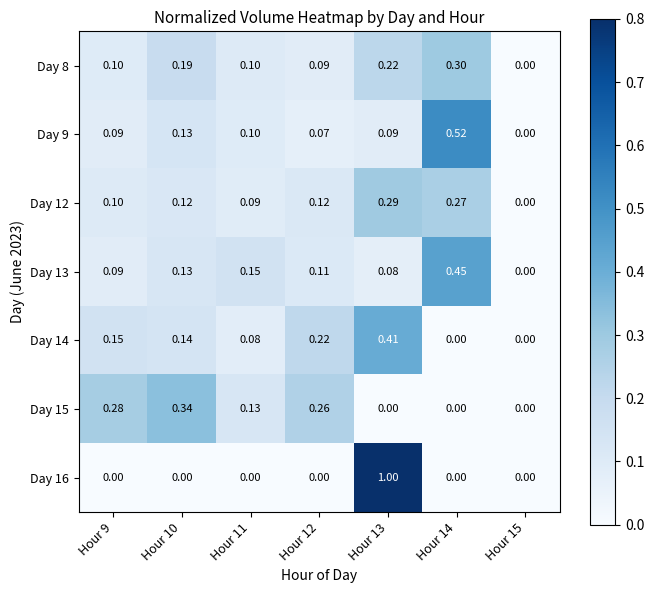

Is the value of Day 13 at Hour 10 greater than the value of Day 15 at Hour 12?

No